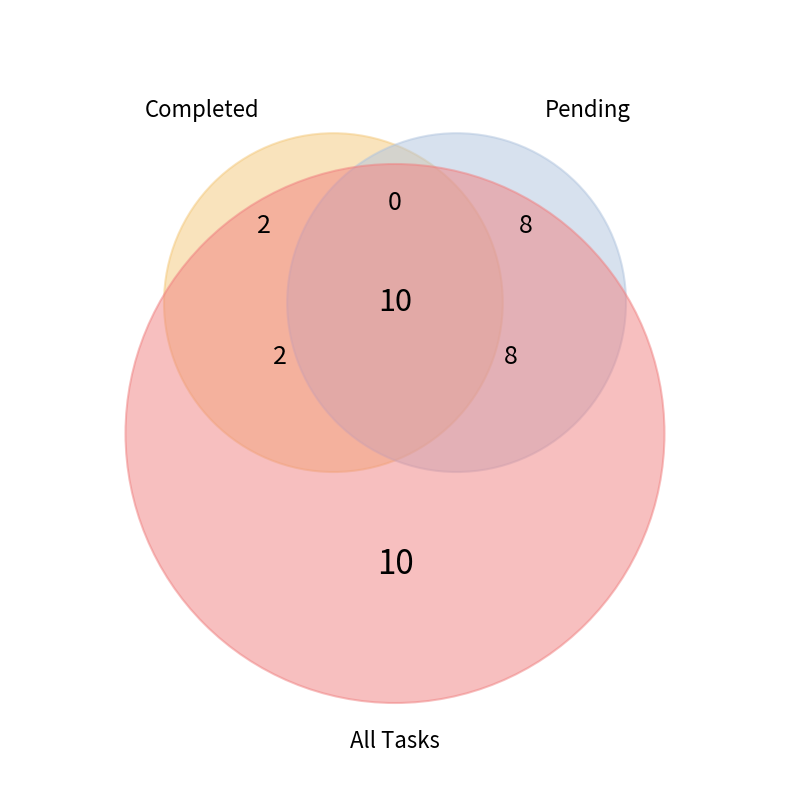

The Pending slice represents 72% of the pie. True or false?

False